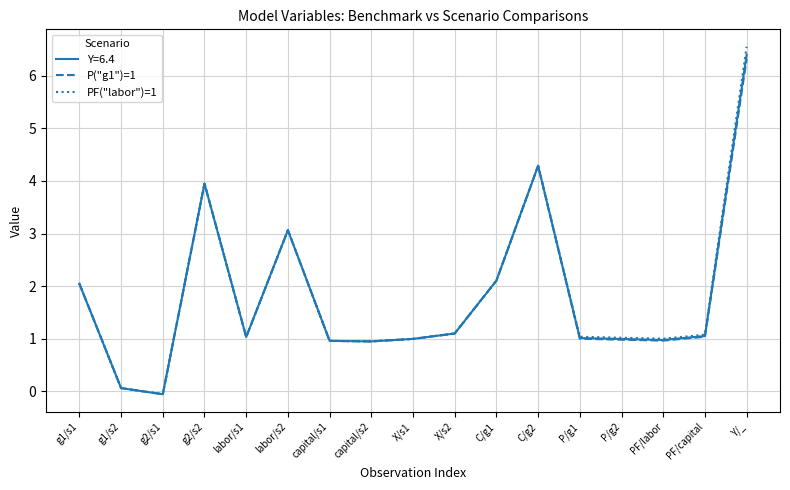

What position from the right is Y/_?

1